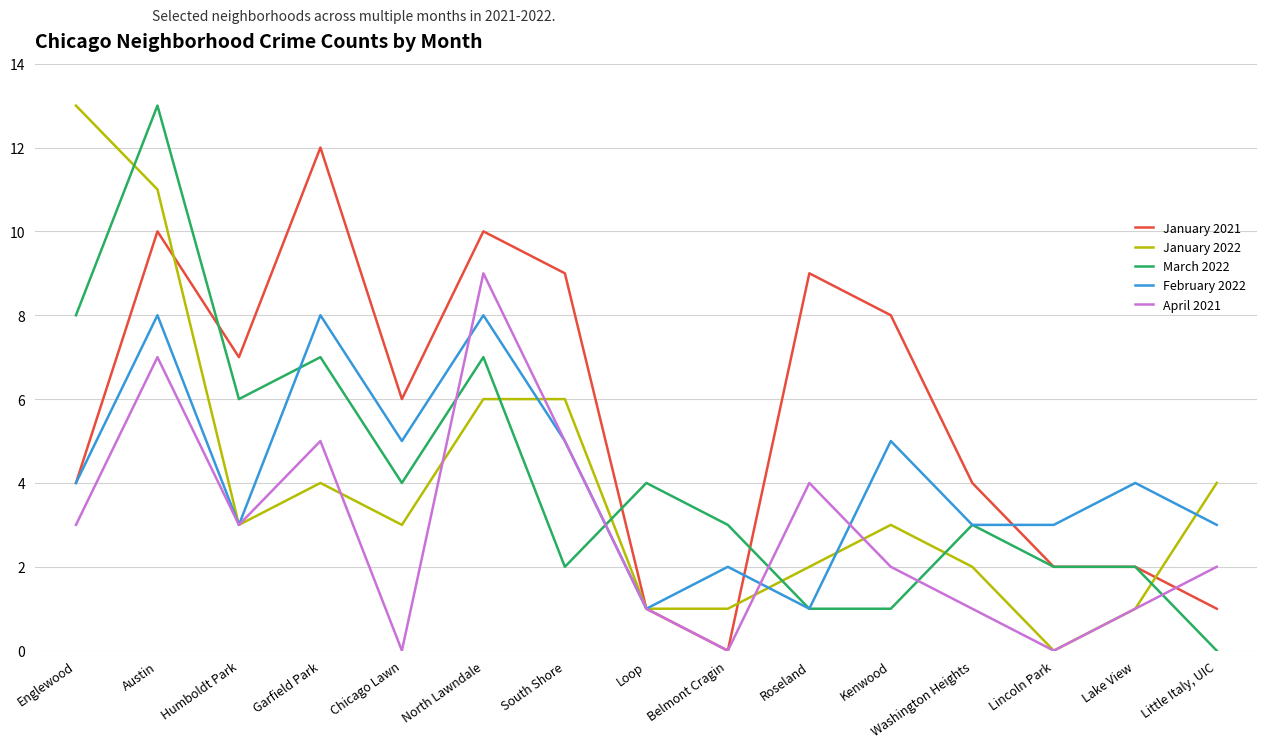

Is the value of February 2022 at South Shore greater than the value of April 2021 at Lincoln Park?

Yes